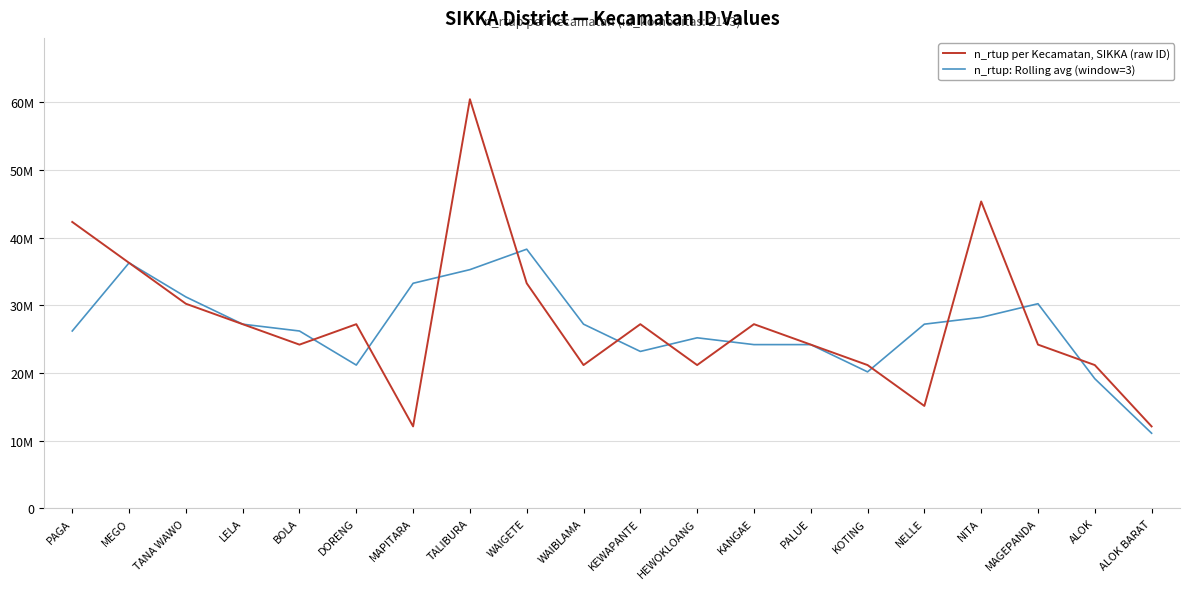

What are all the series names shown in the legend?

n_rtup per Kecamatan, SIKKA (raw ID), n_rtup: Rolling avg (window=3)